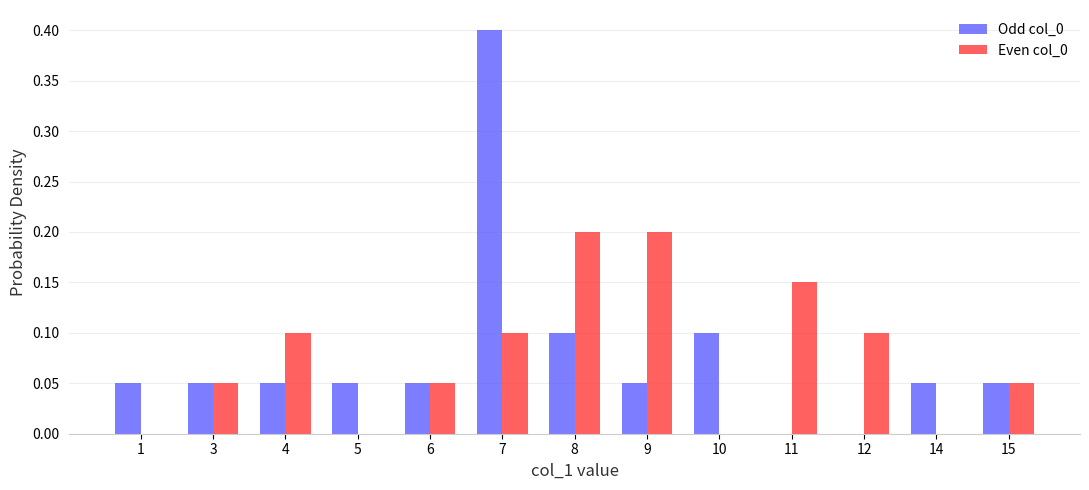

True or false: Odd col_0 has a value of 0.1 at 14.

True